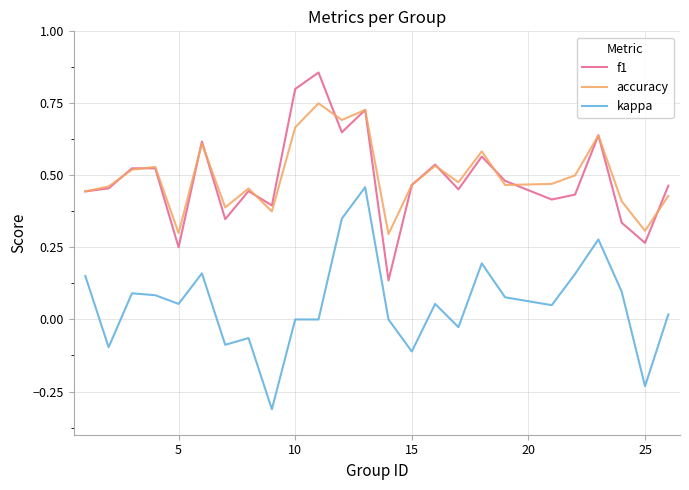

List the series in order of their peak value, highest first.

f1, accuracy, kappa